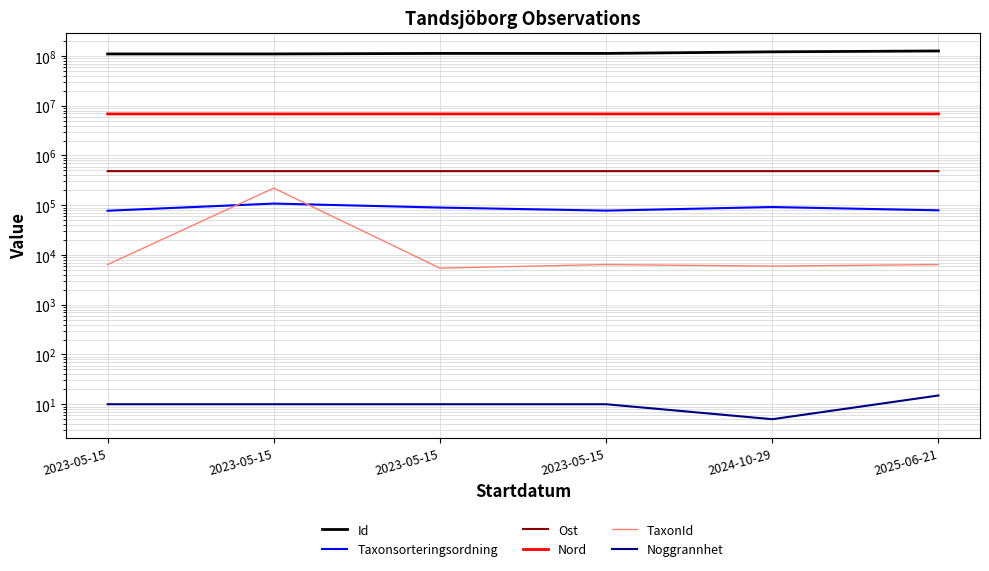

Which series has the largest total across all categories?

Id